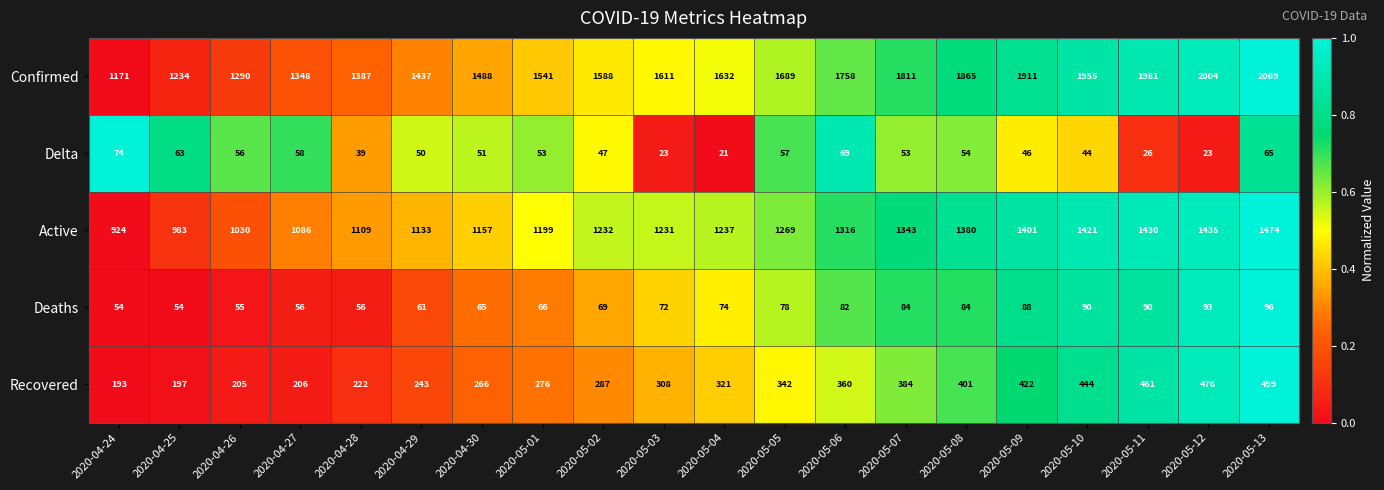

The value of Active at 2020-04-30 is 1157. True or false?

True